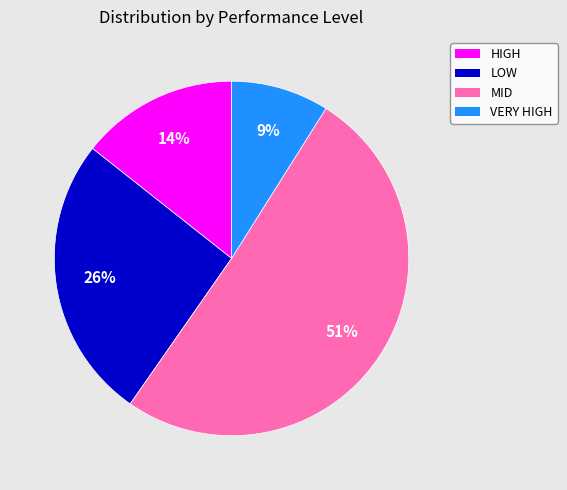

True or false: VERY HIGH accounts for 9% of the total.

True